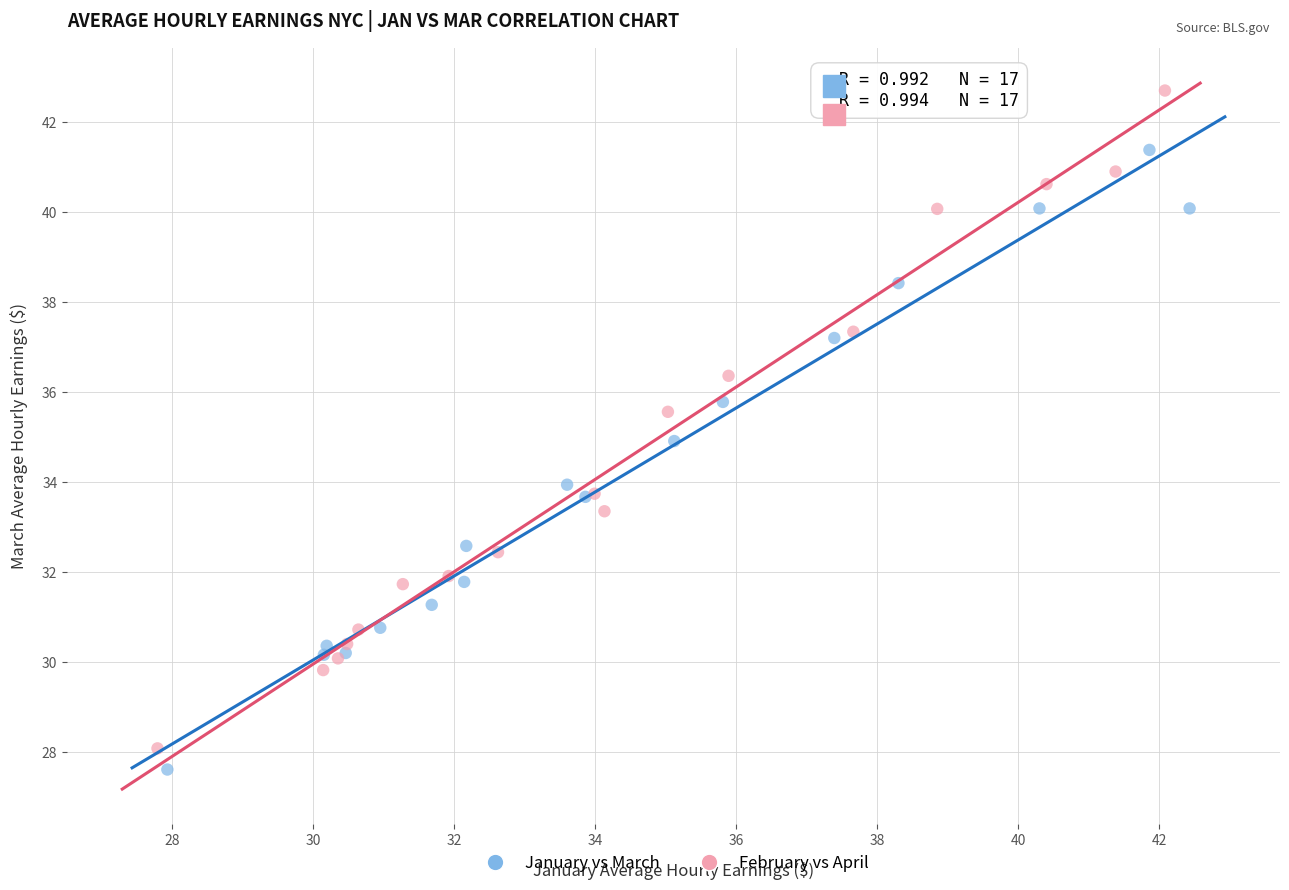

Which series contains the highest Y value?

February vs April